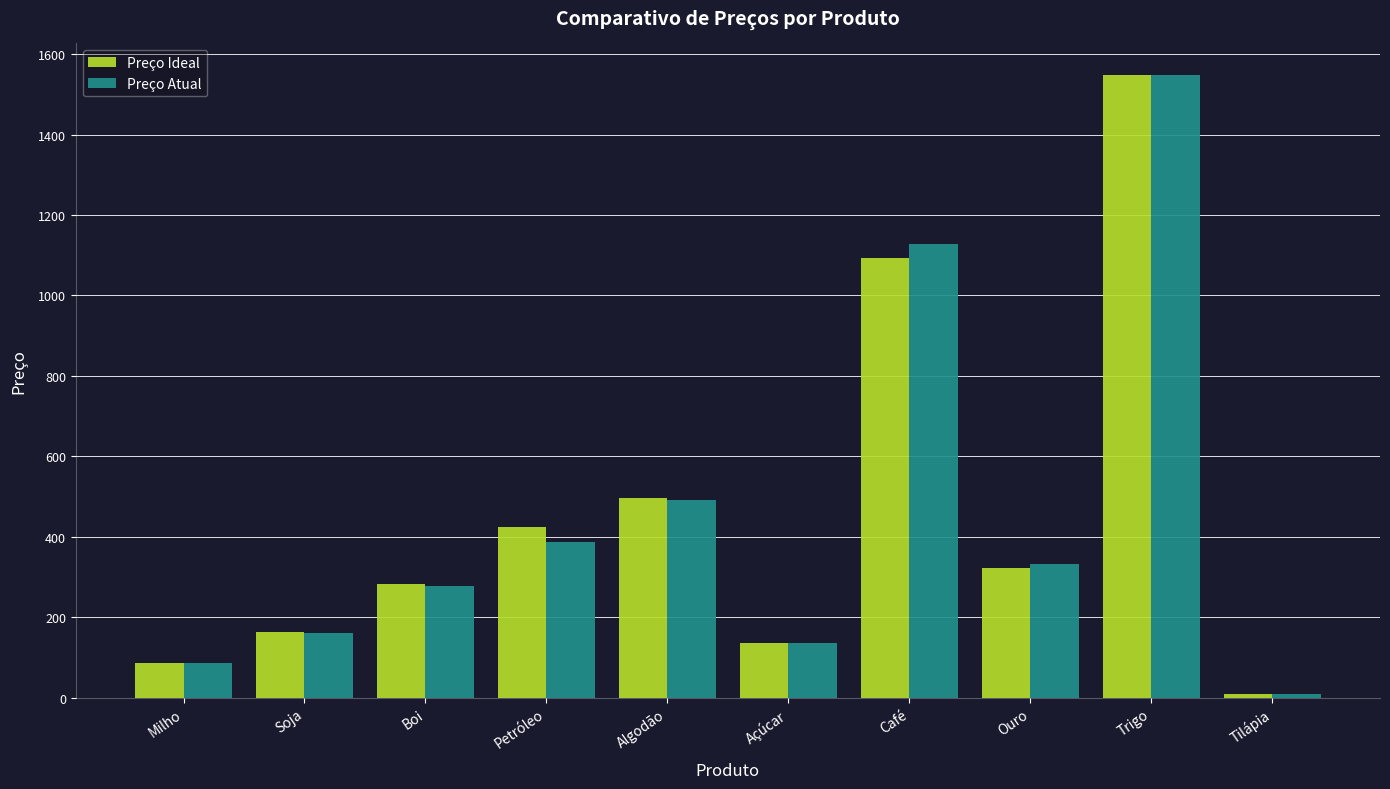

At which category is the sum across all series the highest?

Trigo